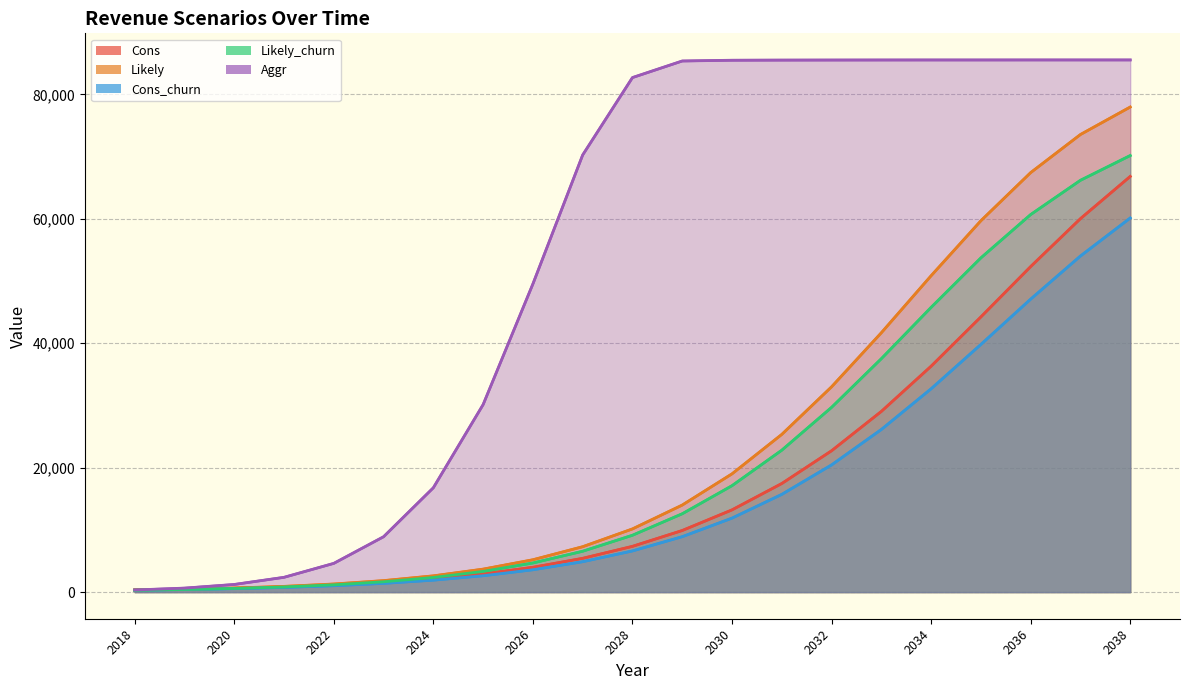

What is the value of the Likely_churn point at the 5th from the left?

1173.6